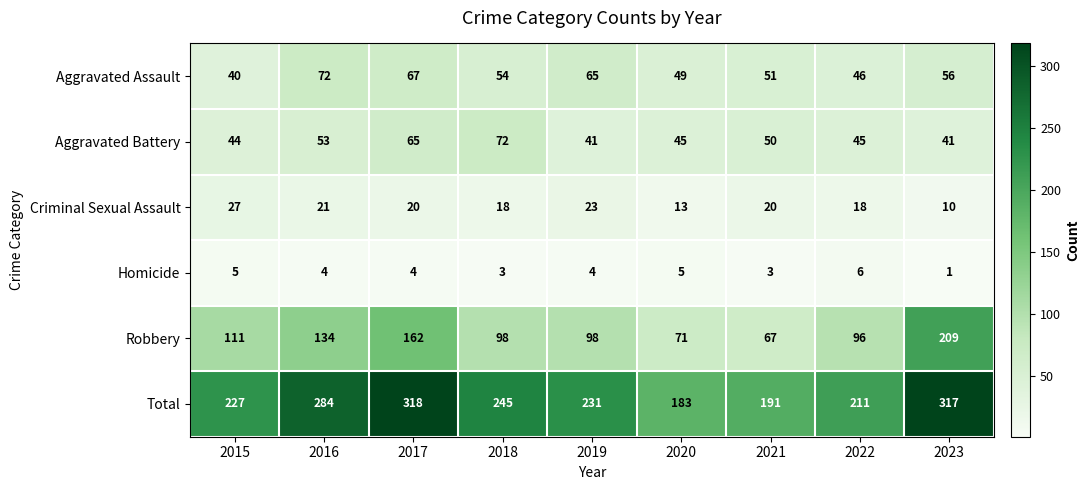

What is the sum of the Homicide values at 2022 and 2019?

10